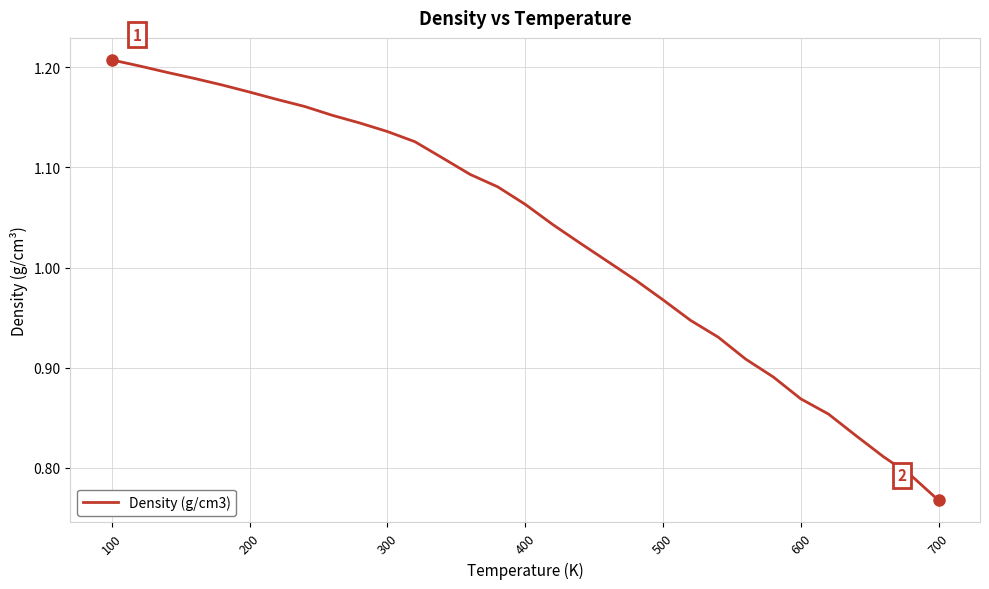

What is the difference between the maximum and minimum values?

0.4